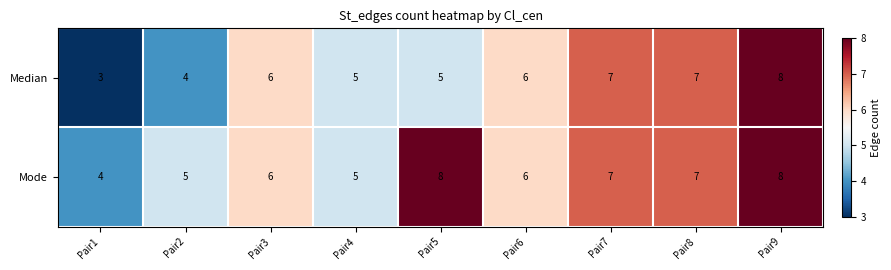

Rank the series by their average value, from highest to lowest.

Mode, Median